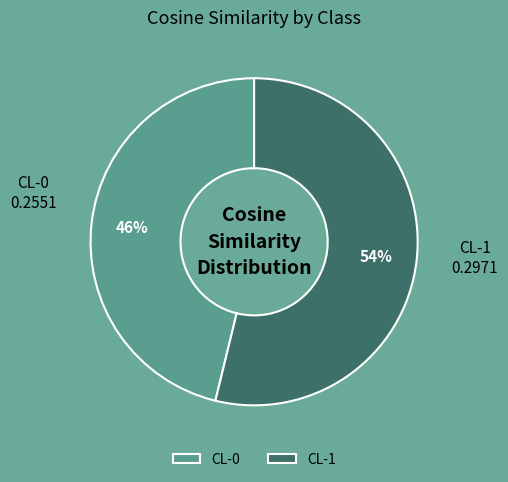

Rank the categories by value from lowest to highest.

CL-0, CL-1